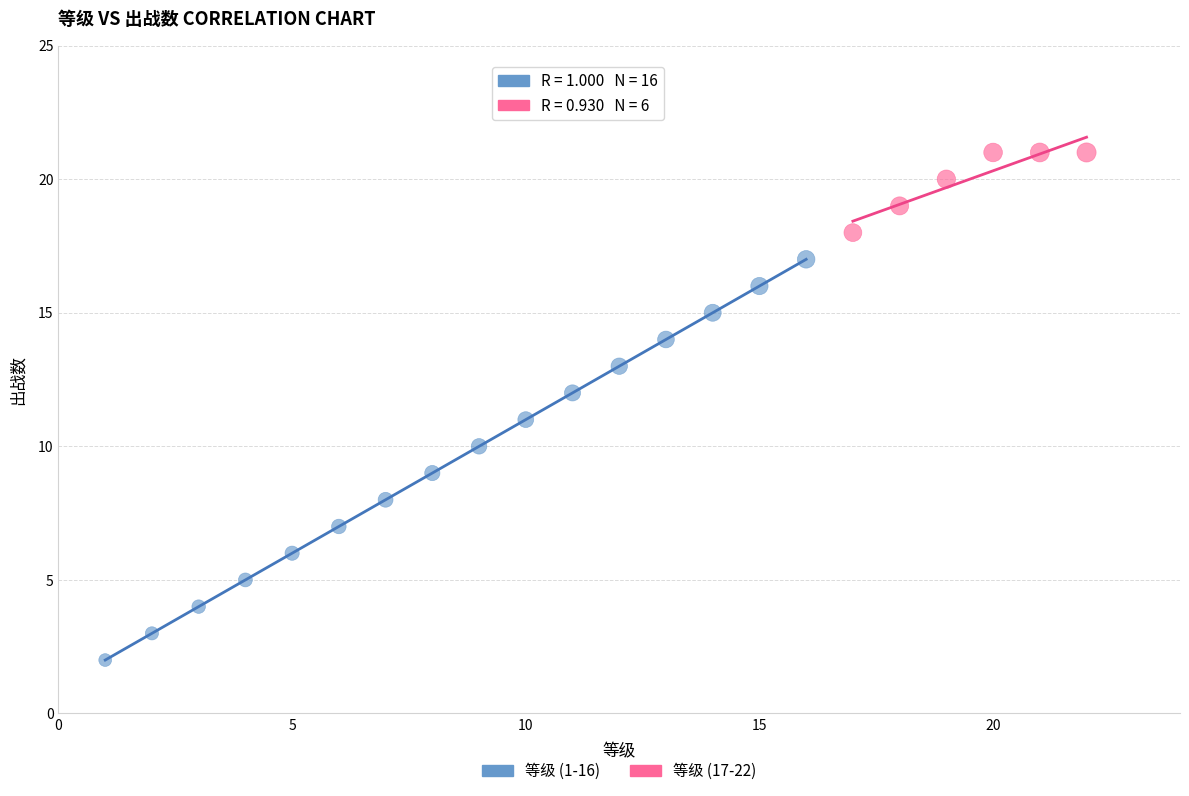

Which series contains the highest Y value?

等级 (17-22)